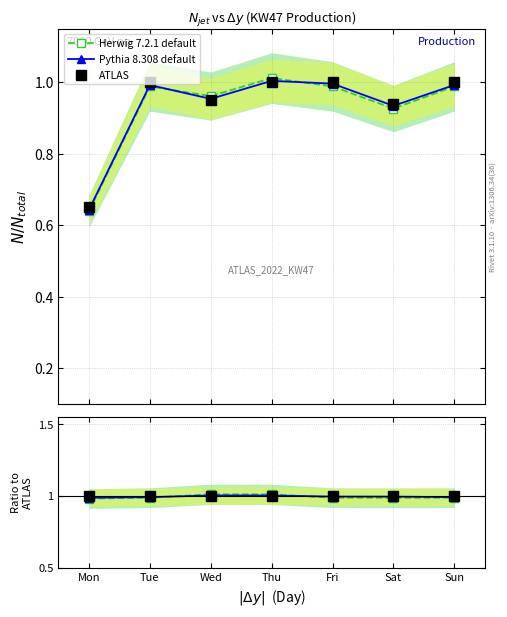

What is the value of the ATLAS point at the 3rd from the left?

1.0